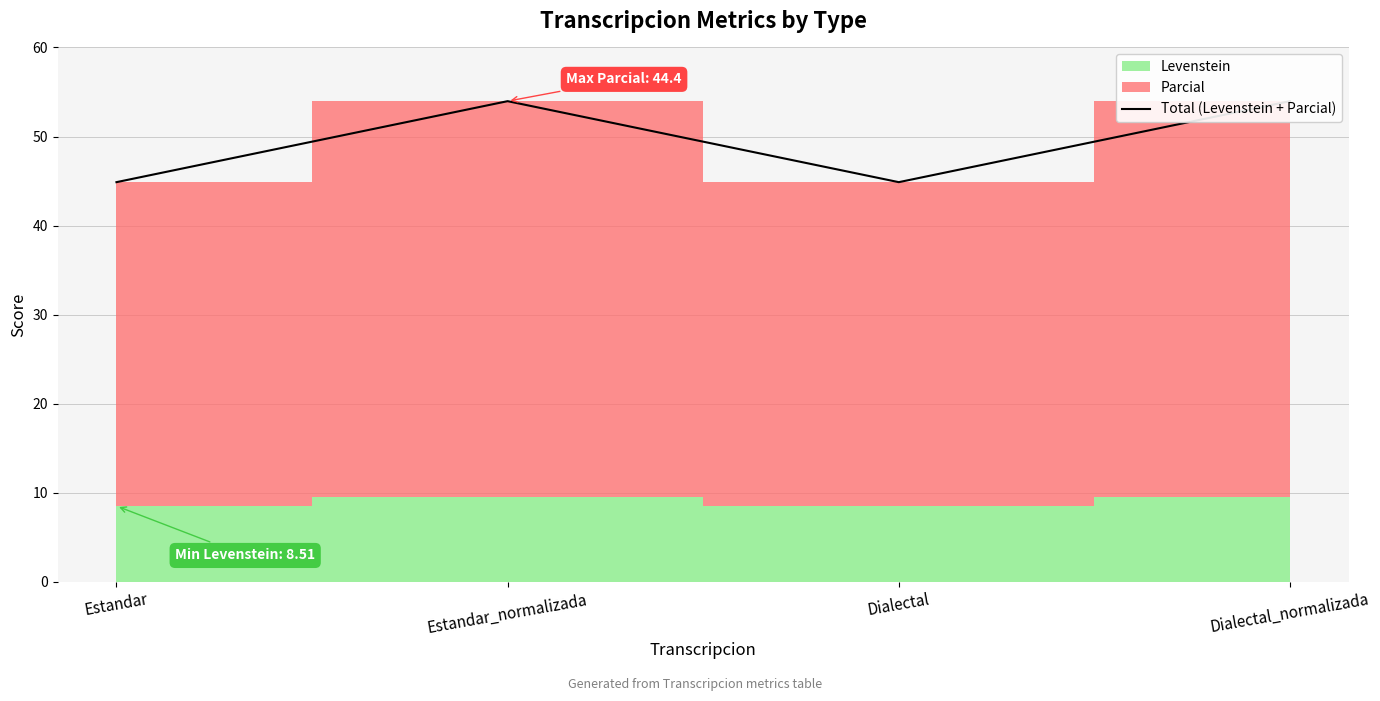

What is the difference between the values at Dialectal and Dialectal_normalizada?

9.1